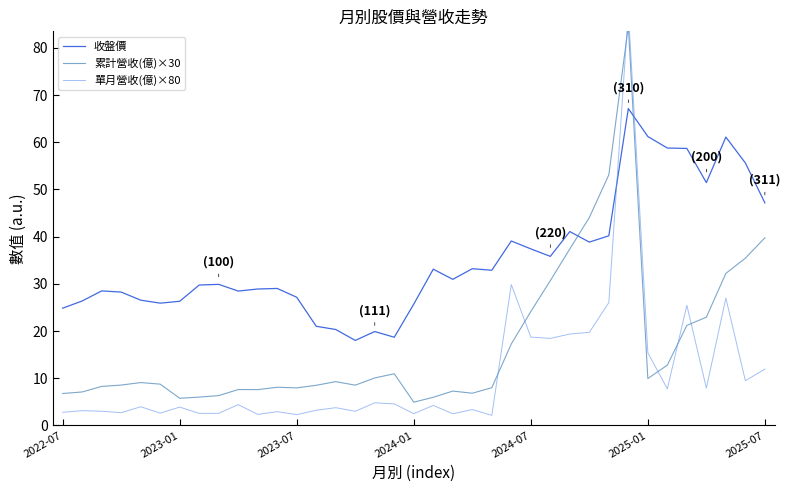

What are all the series names shown in the legend?

收盤價, 累計營收(億)×30, 單月營收(億)×80